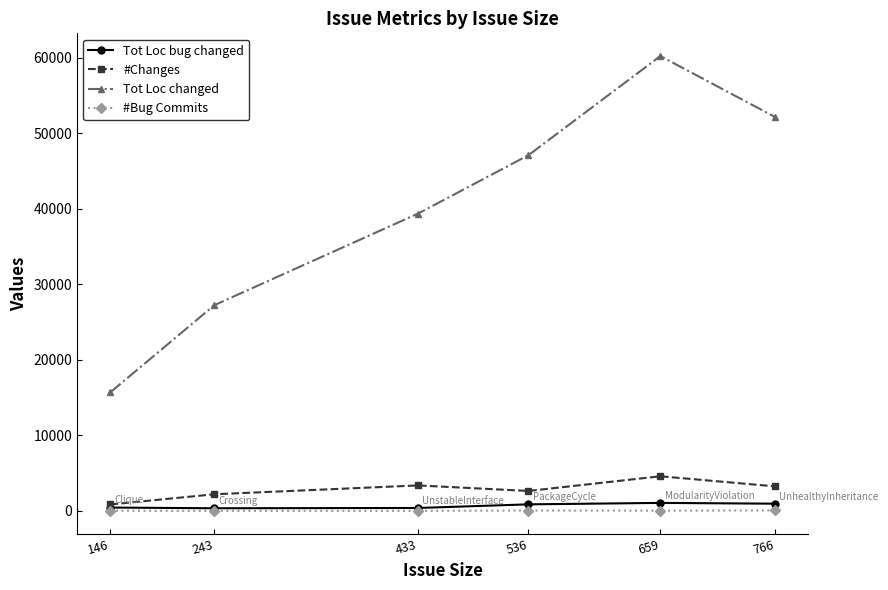

Does the chart display data point markers on the line(s)?

Yes